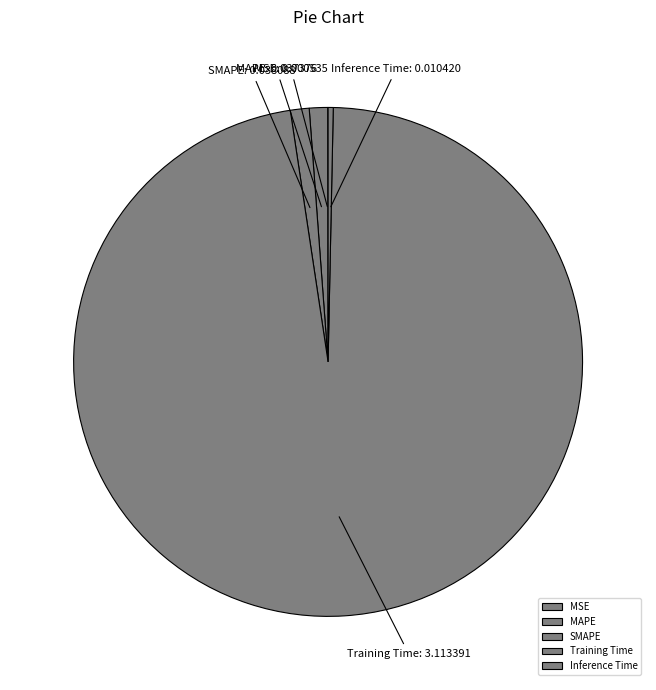

Which has a higher value, MAPE or Inference Time?

MAPE